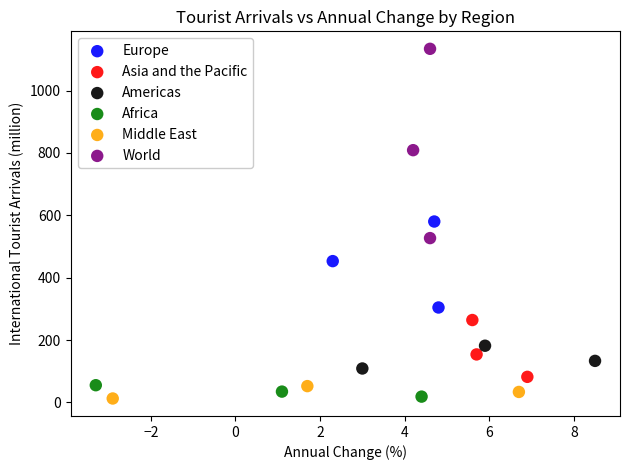

Which series has the widest spread of Y values?

World